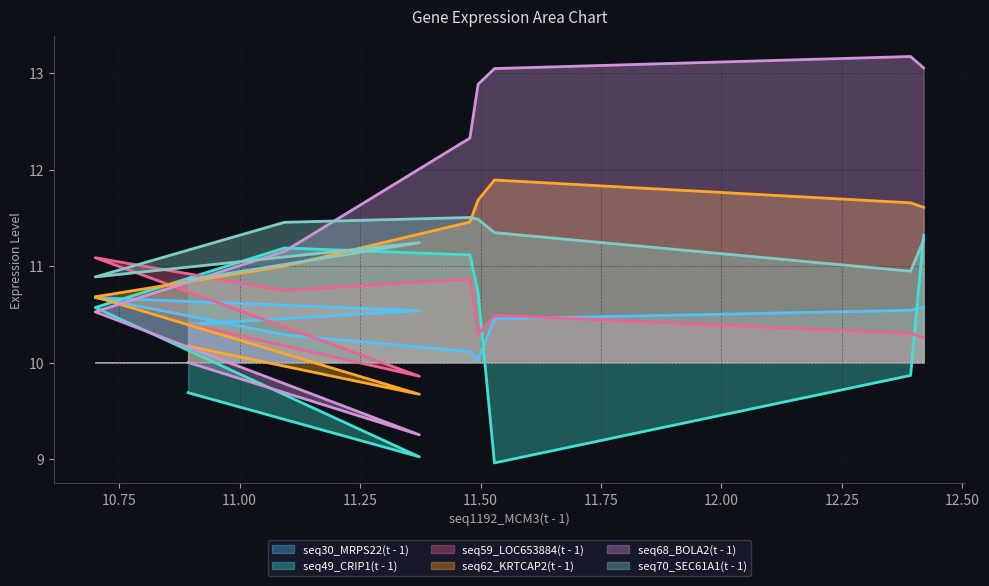

What is the lowest value of the seq62_KRTCAP2(t - 1) series?

9.7